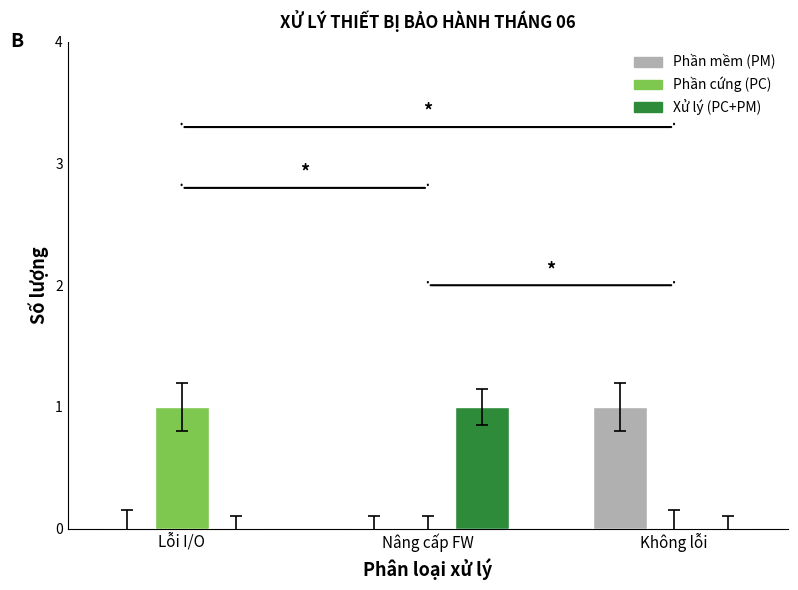

The value of Phần mềm (PM) at Lỗi I/O is -1. True or false?

False